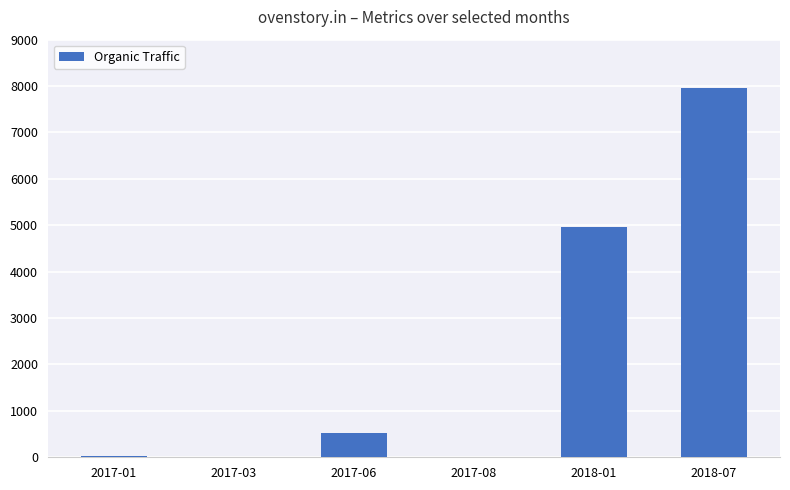

What is the change in value from 2017-06 to 2018-07?

+7440